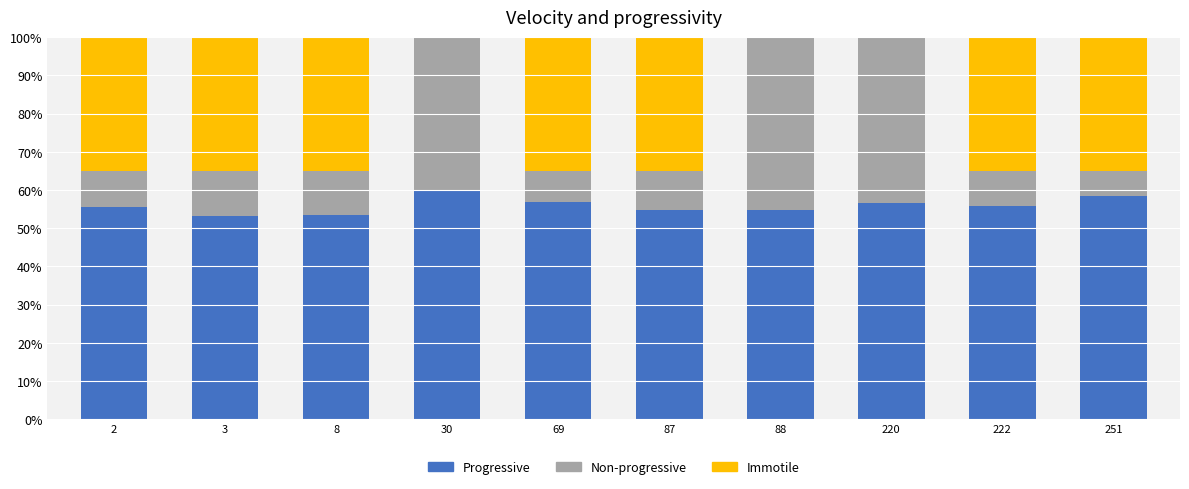

What is the sum of the Progressive values at 8 and 220?

109.9